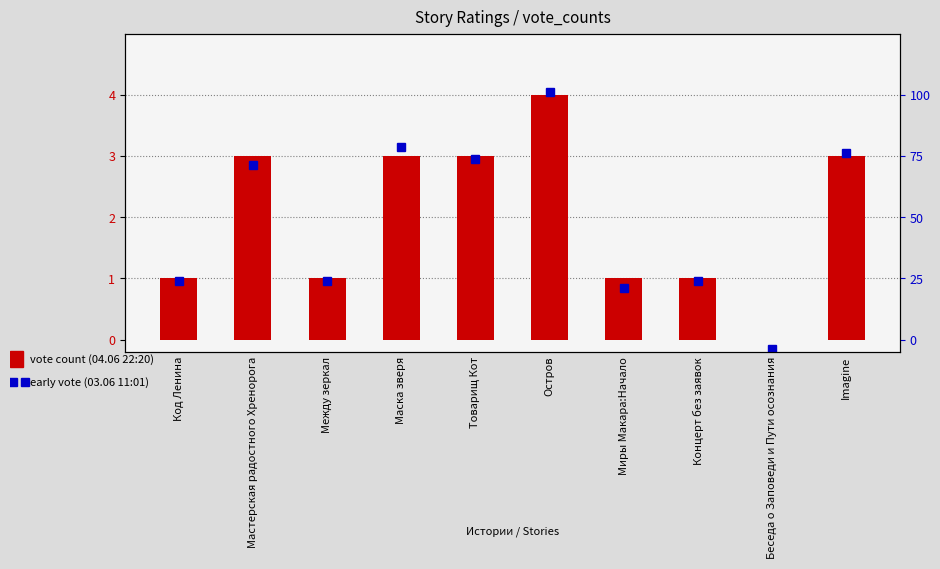

The value at Маска зверя is 3. True or false?

True